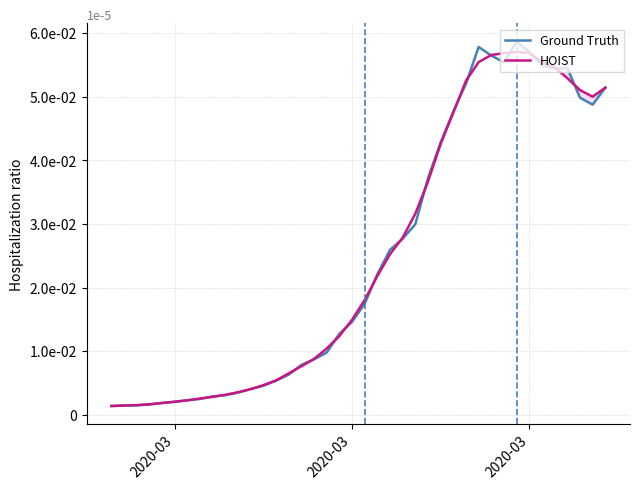

Between which two adjacent categories do HOIST and Ground Truth first intersect?

2020-03 and 2020-03